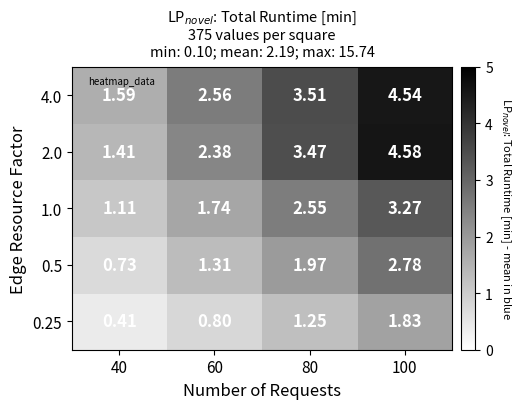

Rank the series at 80 from lowest to highest value.

0.25, 0.5, 1.0, 2.0, 4.0